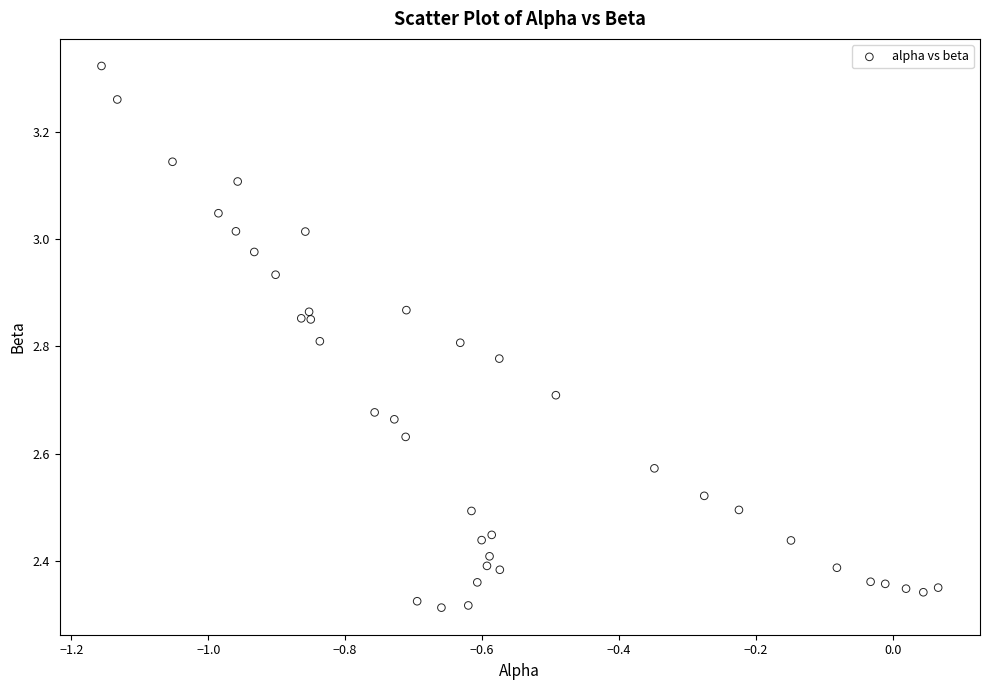

What is the range of Y values (max minus min)?

1.0